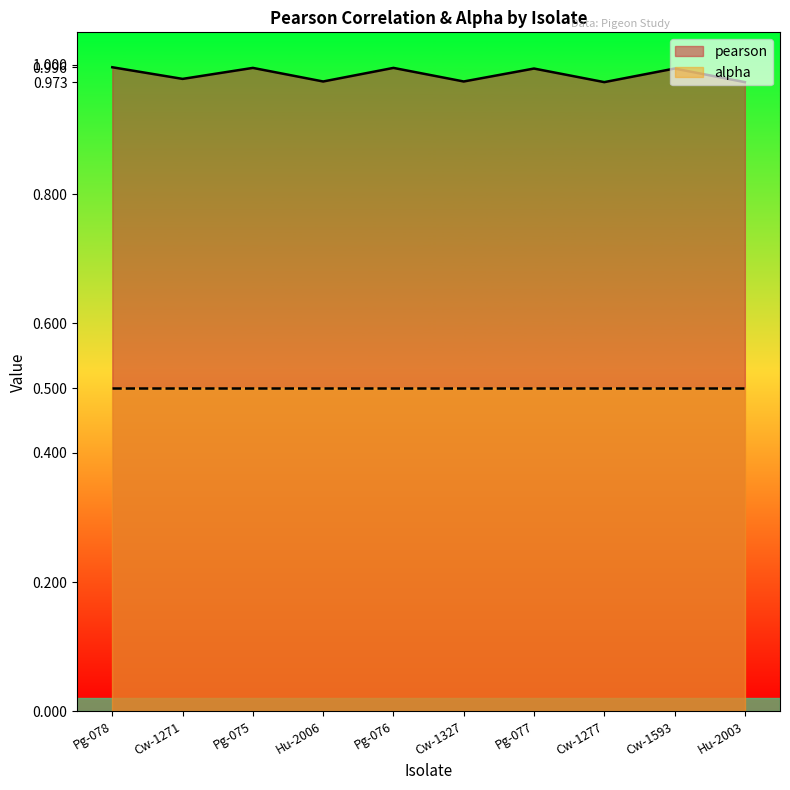

Rank the categories by value from highest to lowest.

Pg-078, Pg-075, Pg-076, Pg-077, Cw-1593, Cw-1271, Hu-2006, Cw-1327, Cw-1277, Hu-2003